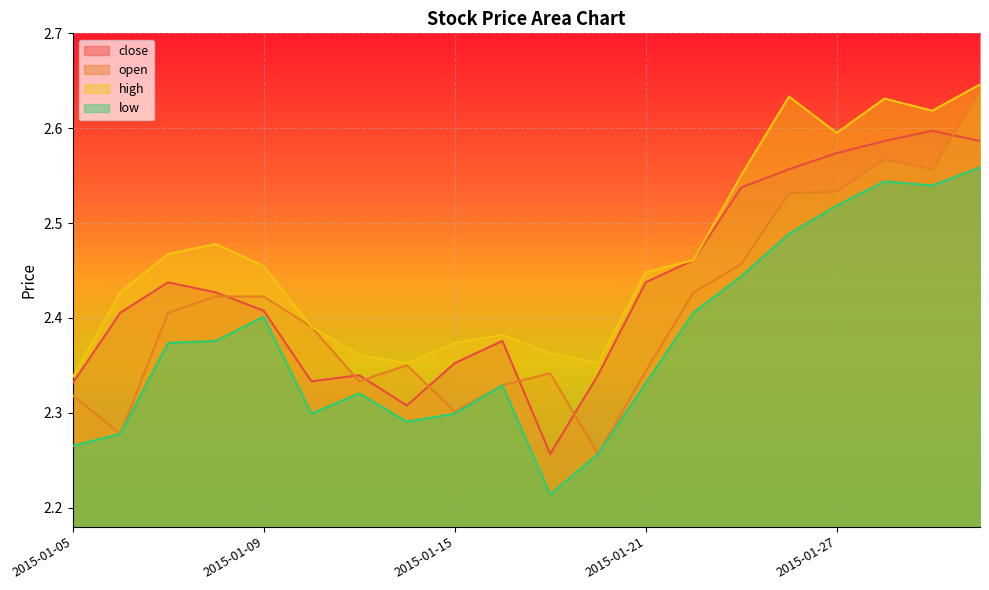

Reading left to right, transcribe all the data shown in this chart.

close: 2.3	2.4	2.4	2.4	2.4	2.3	2.3	2.3	2.4	2.4	2.3	2.3	2.4	2.5	2.5	2.6	2.6	2.6	2.6	2.6
open: 2.3	2.3	2.4	2.4	2.4	2.4	2.3	2.4	2.3	2.3	2.3	2.3	2.3	2.4	2.5	2.5	2.5	2.6	2.6	2.6
high: 2.3	2.4	2.5	2.5	2.5	2.4	2.4	2.4	2.4	2.4	2.4	2.4	2.4	2.5	2.6	2.6	2.6	2.6	2.6	2.6
low: 2.3	2.3	2.4	2.4	2.4	2.3	2.3	2.3	2.3	2.3	2.2	2.3	2.3	2.4	2.4	2.5	2.5	2.5	2.5	2.6